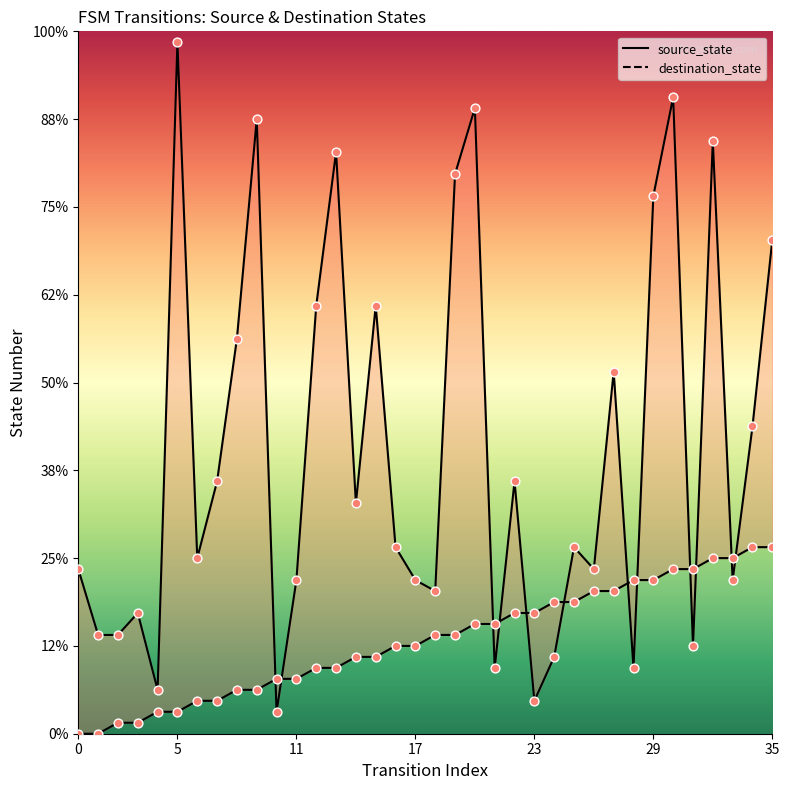

Which series has the largest Y range (max minus min)?

destination_state